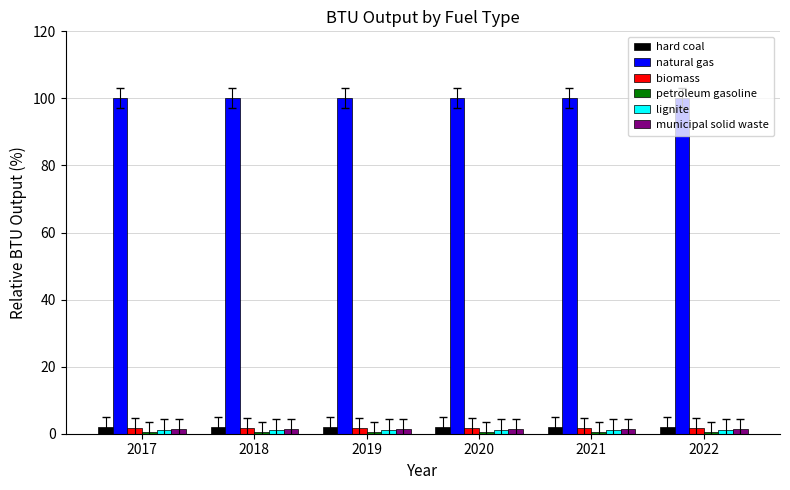

What is the sum of the lignite values at 2018 and 2017?

2.5